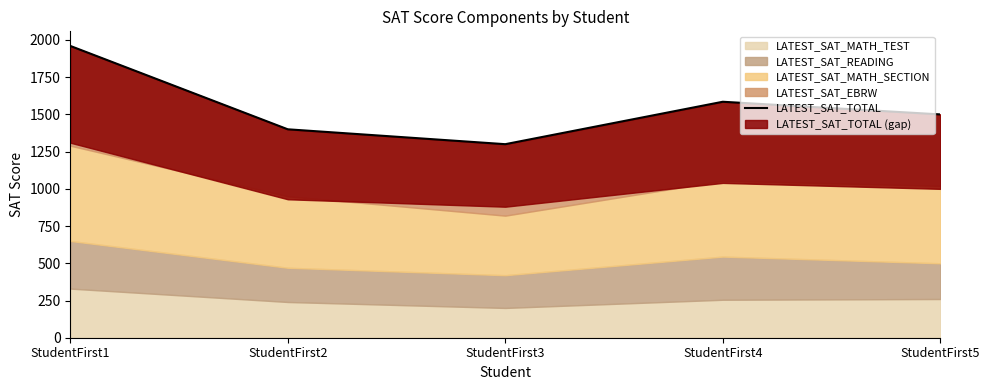

What is the value of the 1st point from the left?

1960